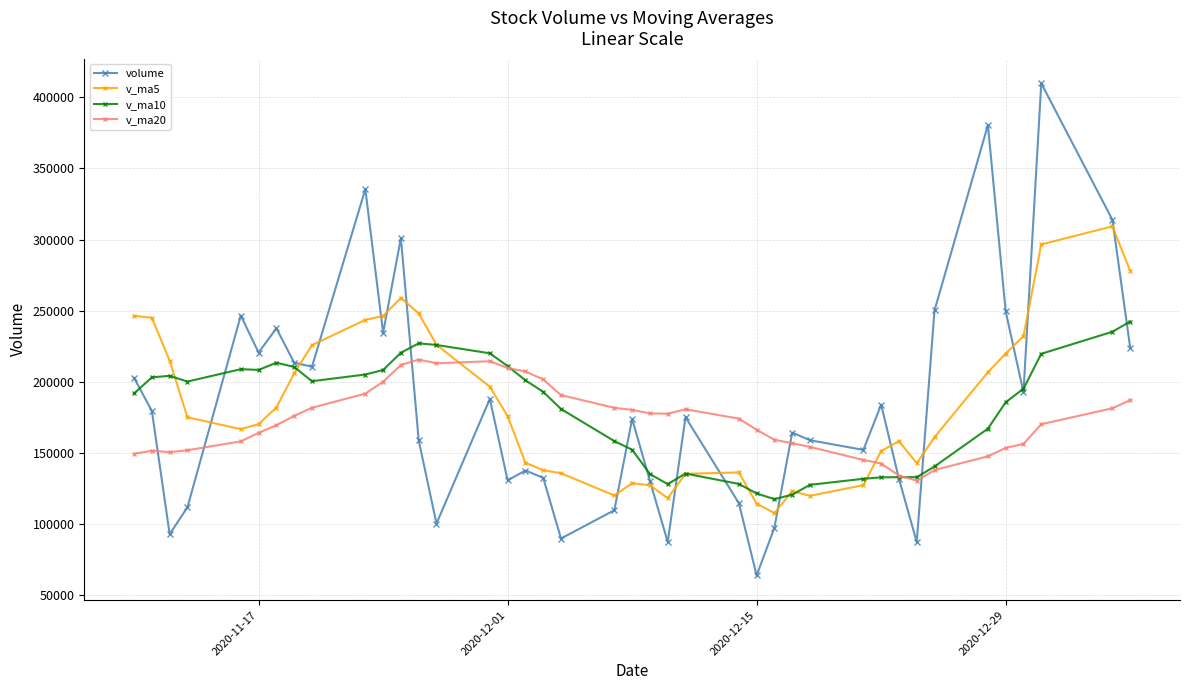

What is the greatest value displayed?

409933.1